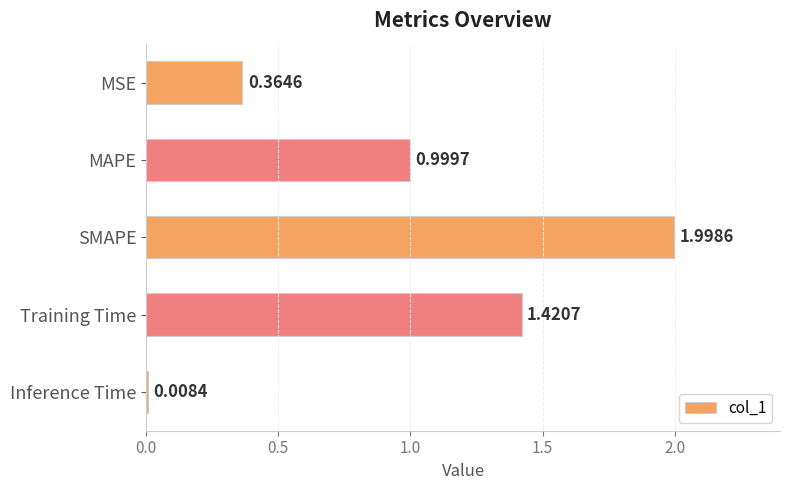

Which category has the lowest value across all series?

Inference Time